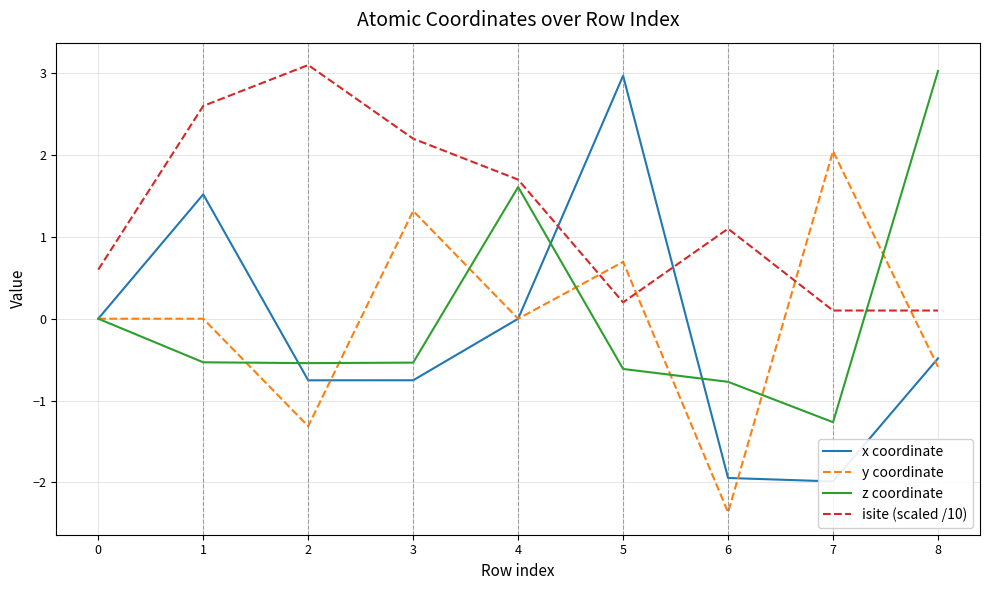

The y coordinate series shows -0.0 at 1. True or false?

True